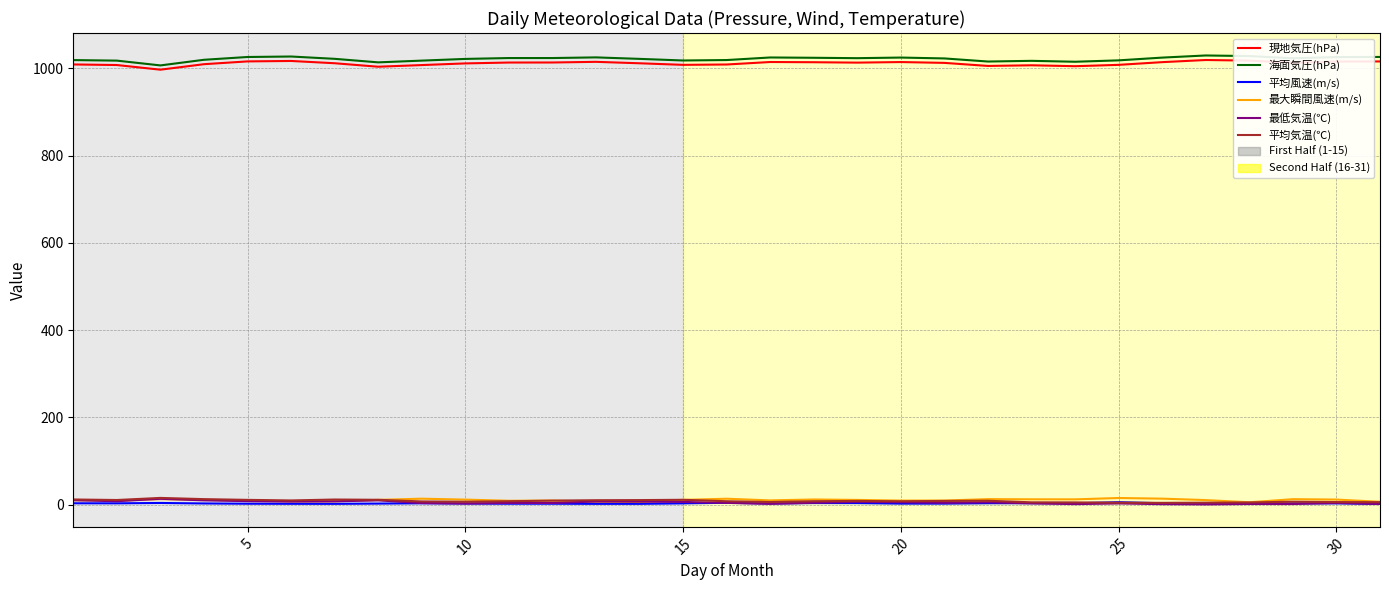

What is the highest value of the 現地気圧(hPa) series?

1018.9